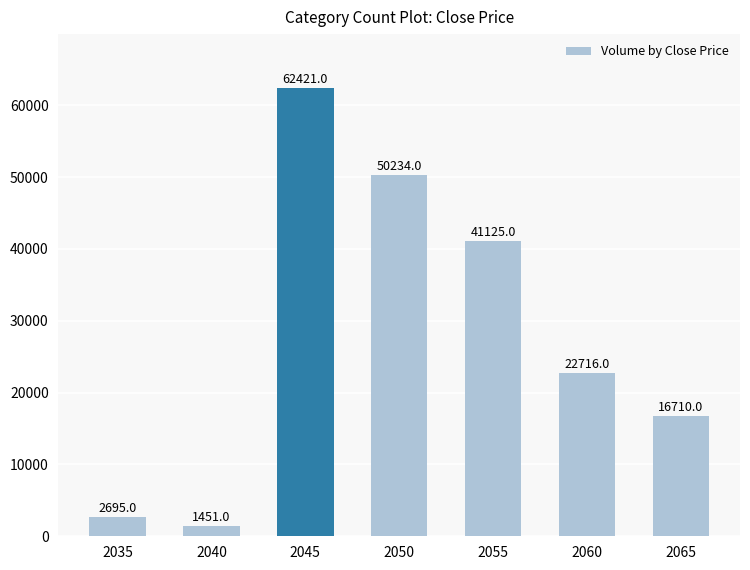

What is the difference between the values at 2065 and 2050?

33524